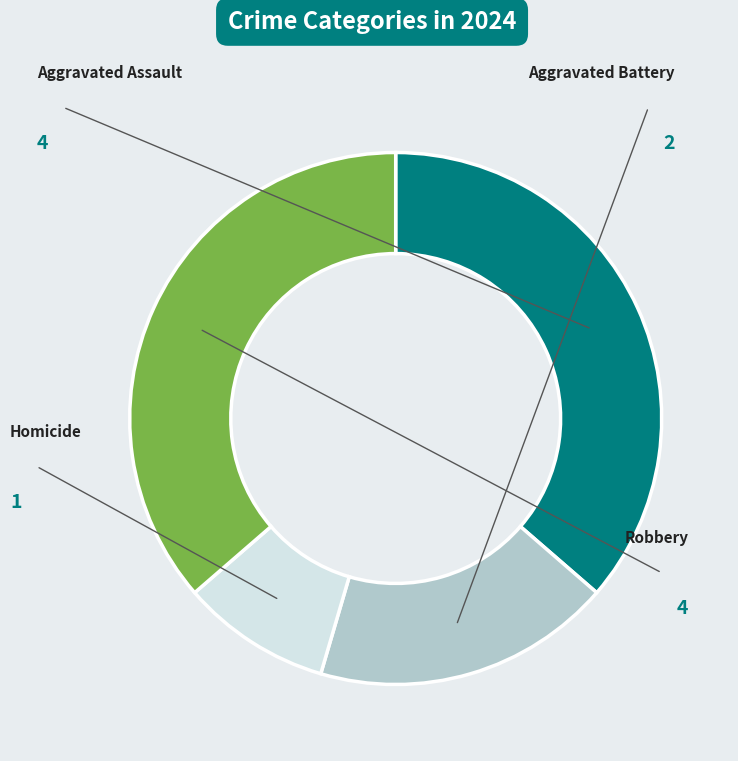

What is the change in value from Aggravated Assault to Aggravated Battery?

-2